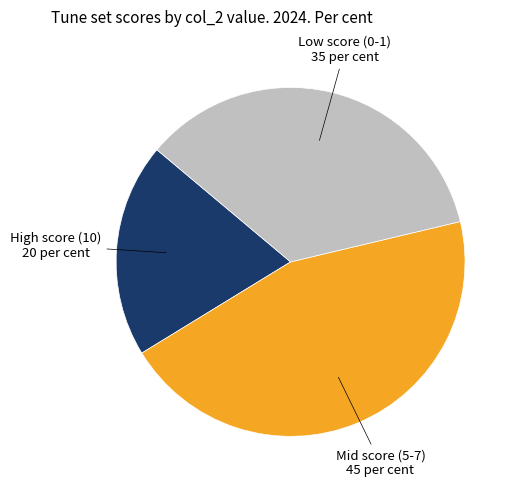

Does Mid score (5-7) represent more than half of the total?

No